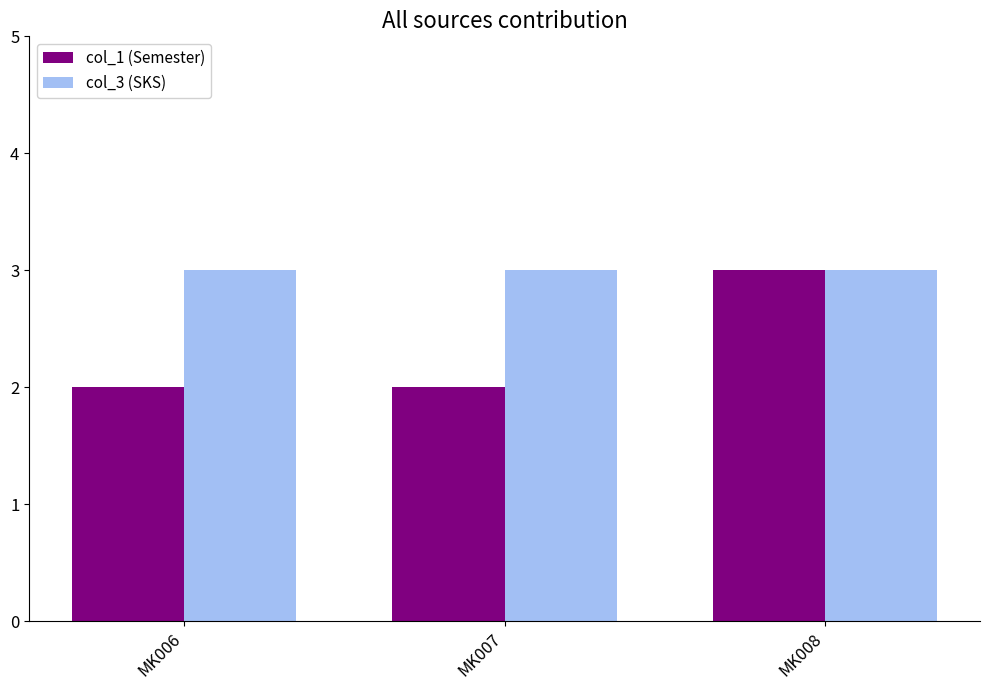

Rank the series by their average value, from lowest to highest.

col_1 (Semester), col_3 (SKS)